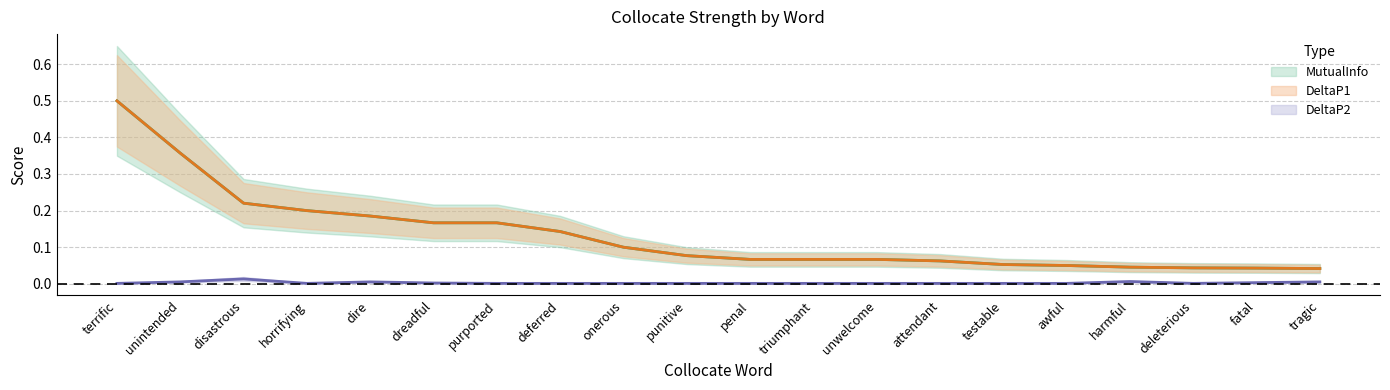

At which category is the sum across all series the highest?

terrific